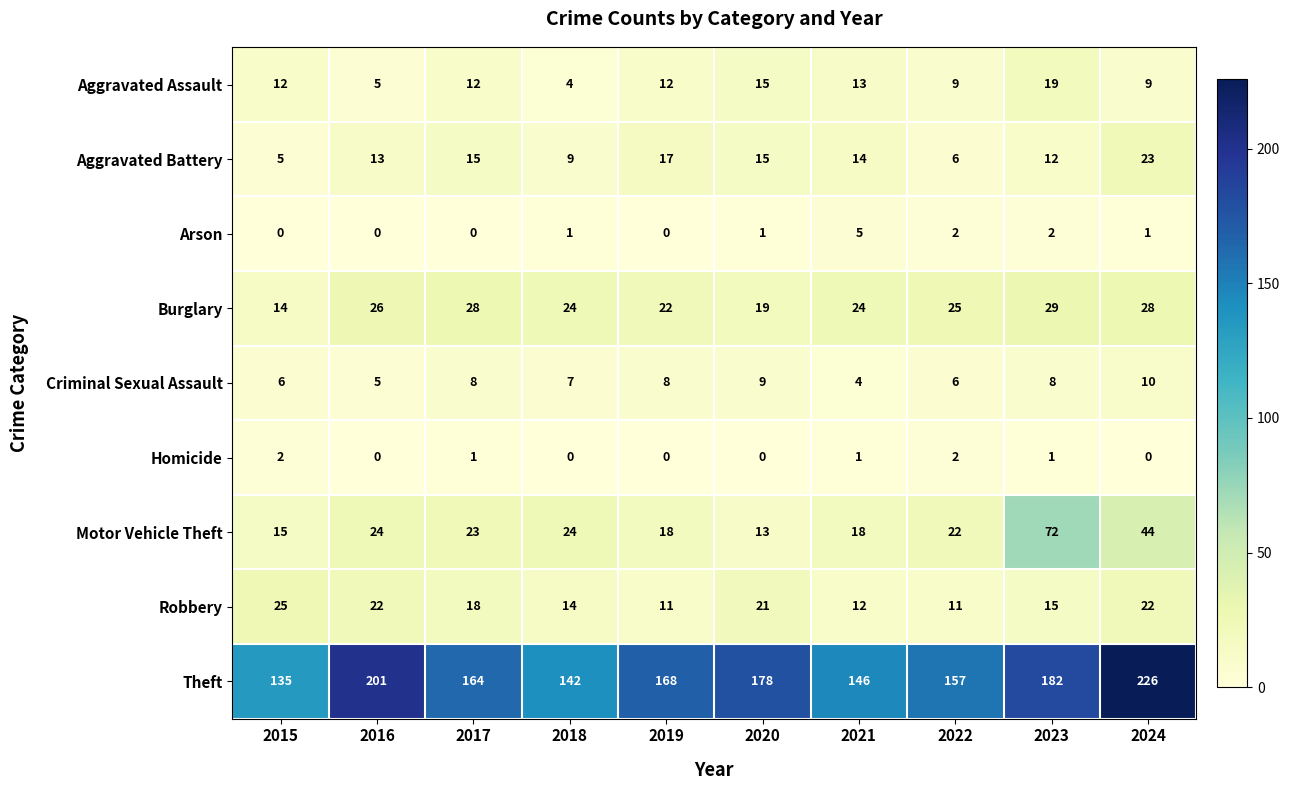

Which series has the widest spread of values?

Theft